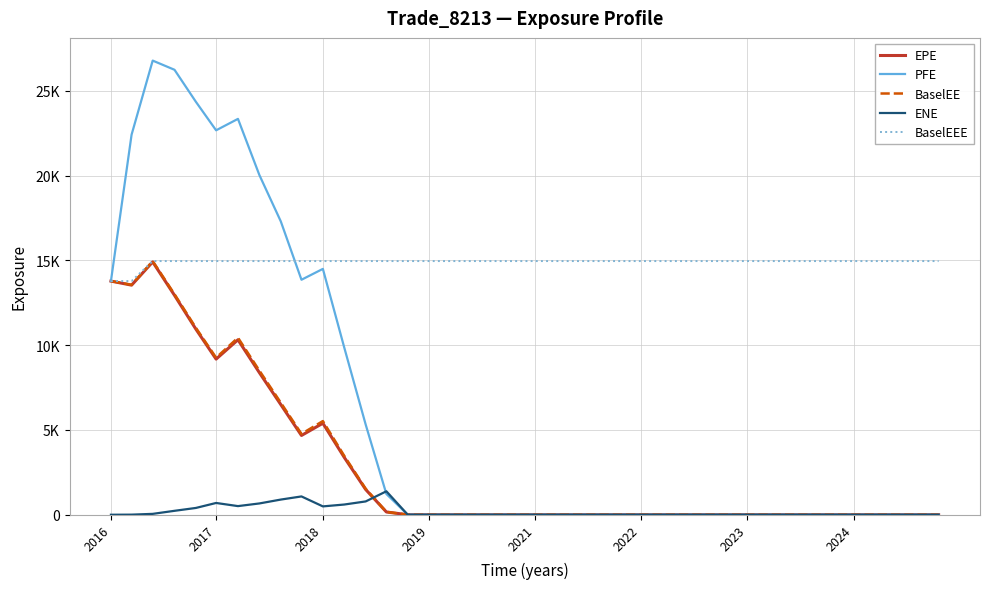

What are all the series names shown in the legend?

EPE, PFE, BaselEE, ENE, BaselEEE